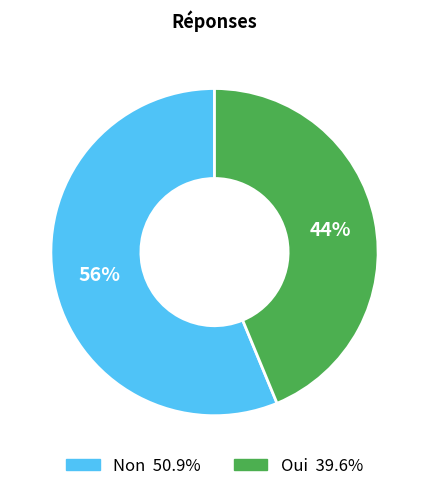

Which slice is the smallest?

Oui